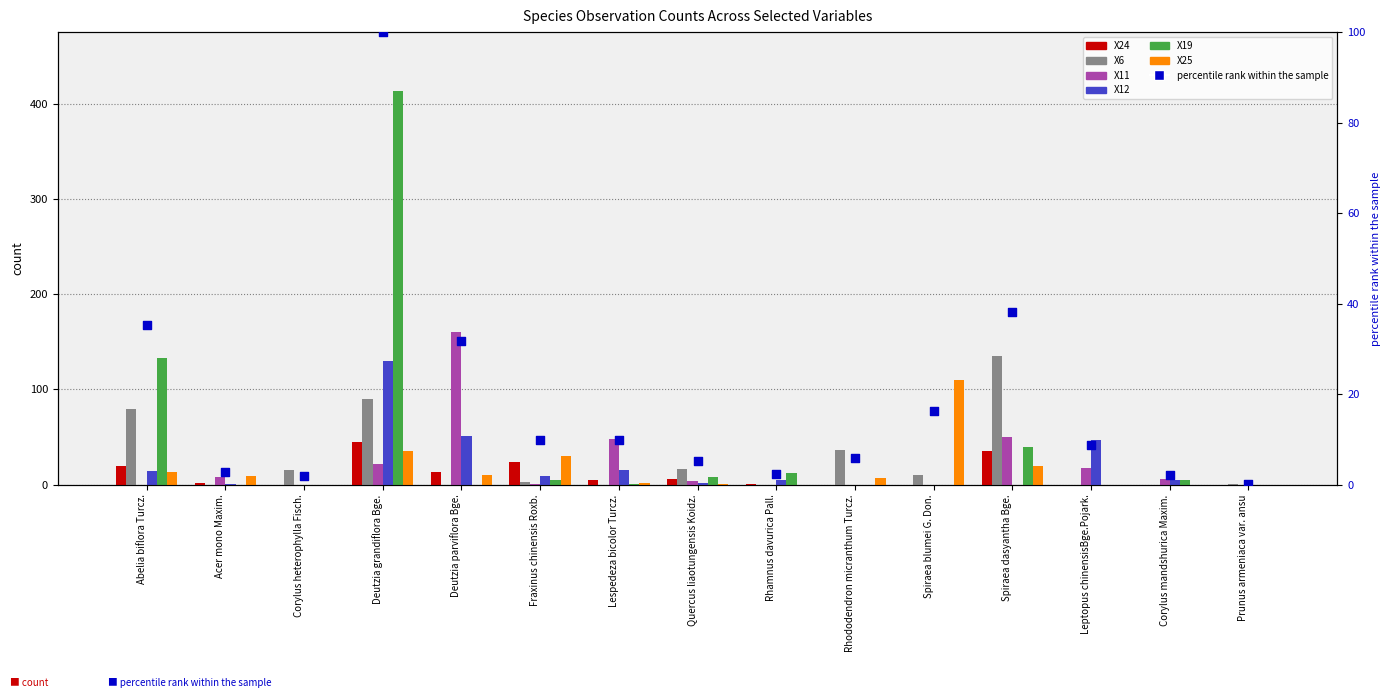

Which series has the widest spread of Y values?

X19